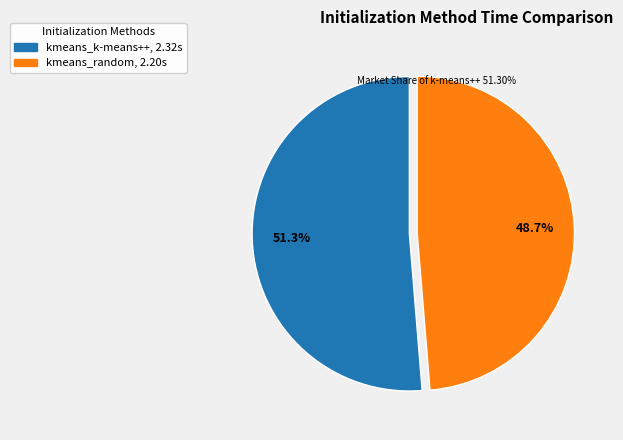

Is there a majority slice in this chart?

Yes